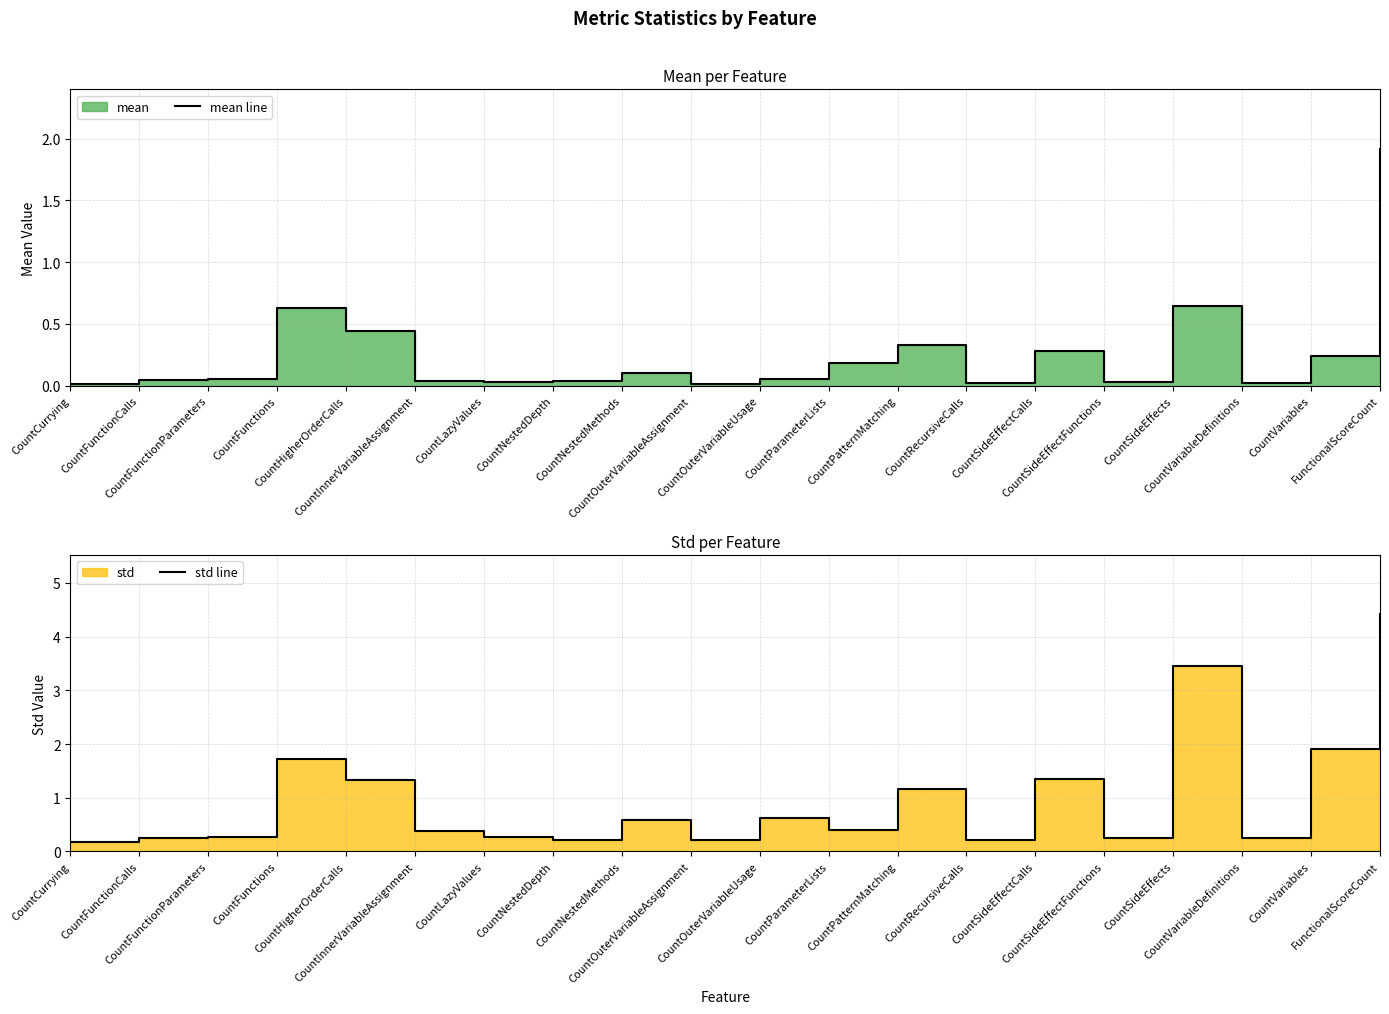

At which category is the sum across all series the highest?

FunctionalScoreCount